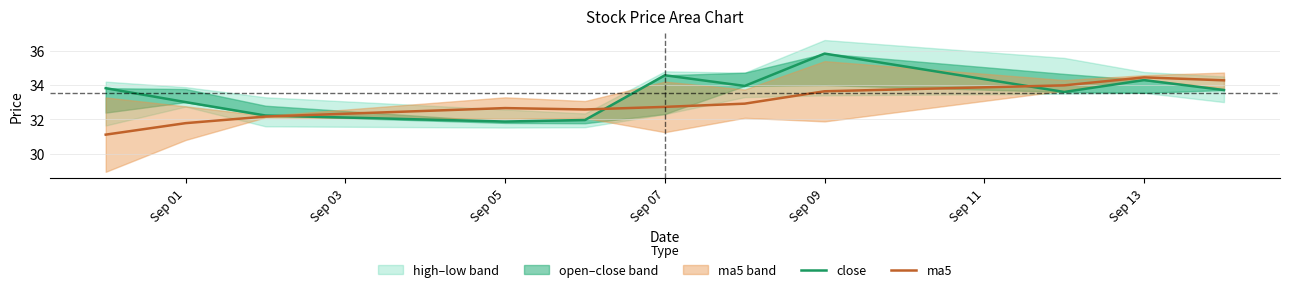

Read the ma5 value at Sep 01.

31.8